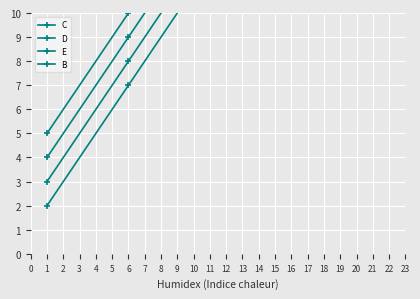

At which category is the sum across all series the highest?

21